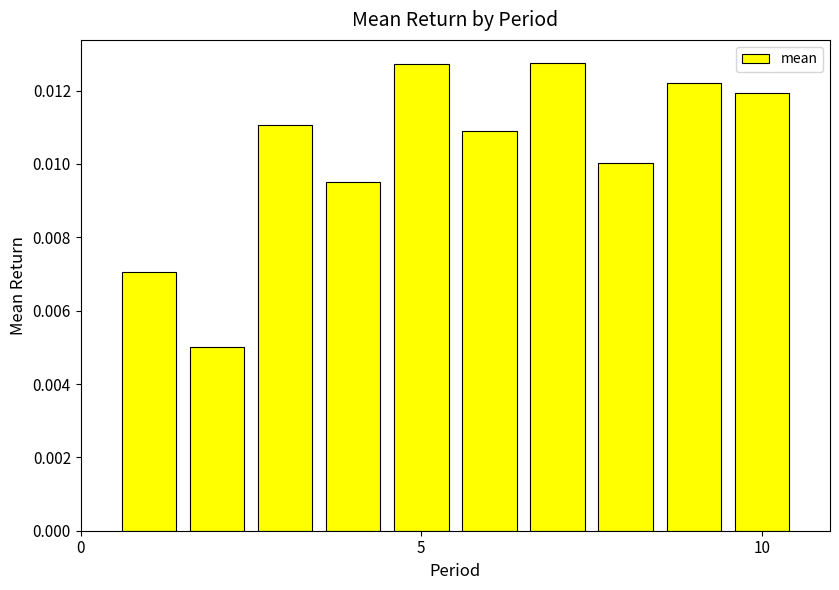

Count the values in the range 0 to 1.

10